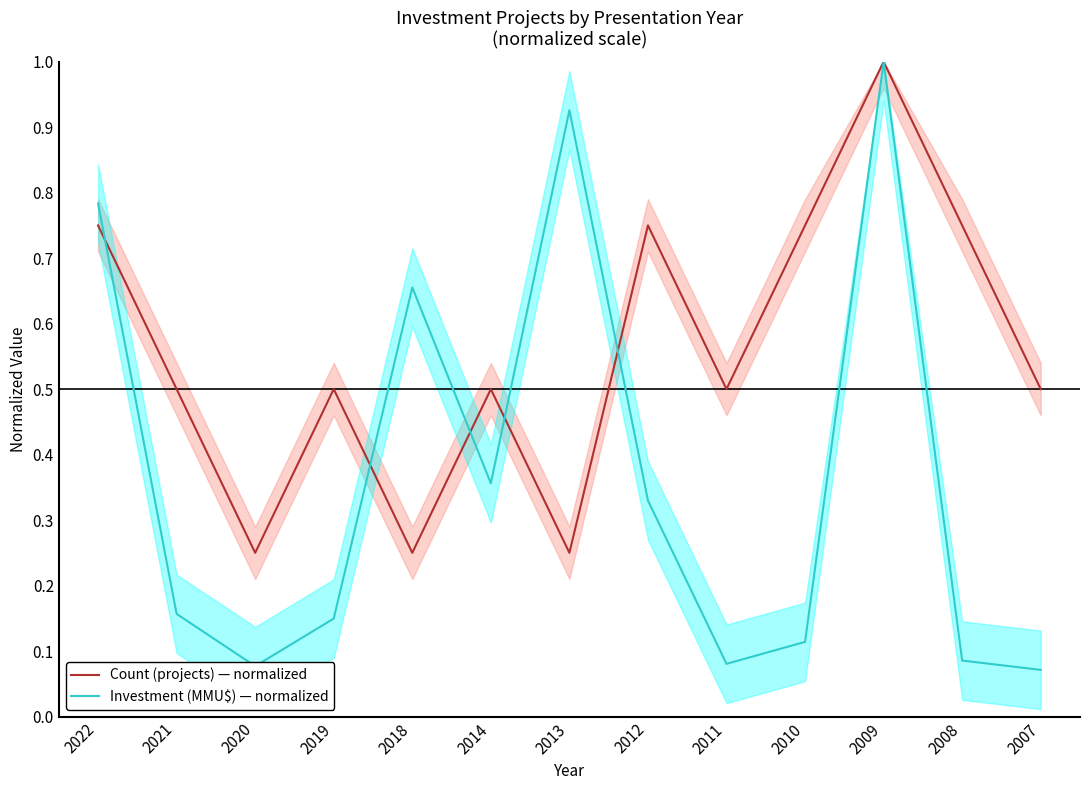

Which has a higher value, 2022 or 2010?

2022